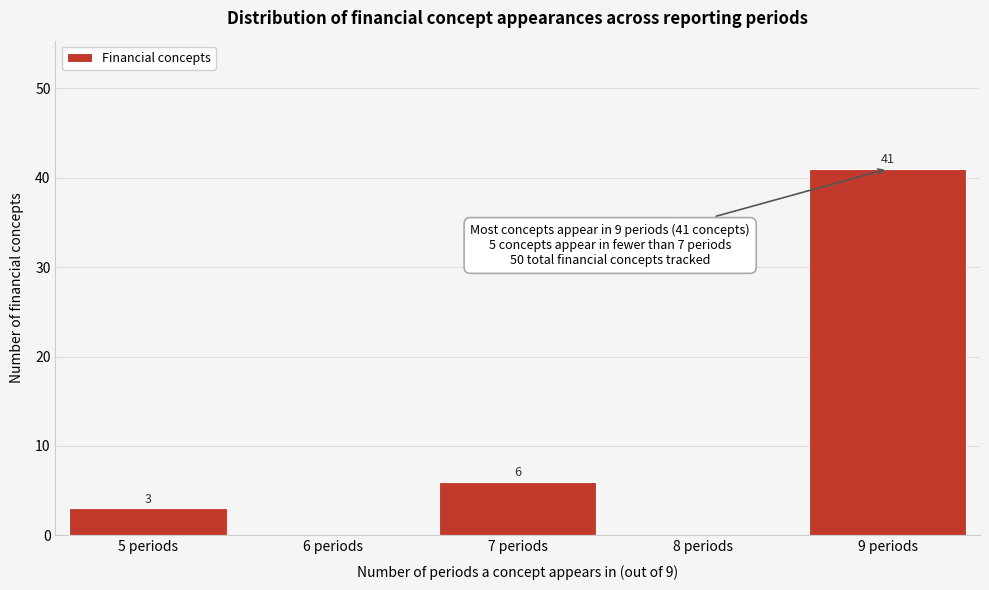

Reading left to right, list all the values displayed in this chart.

5 periods=3	6 periods=0	7 periods=6	8 periods=0	9 periods=41